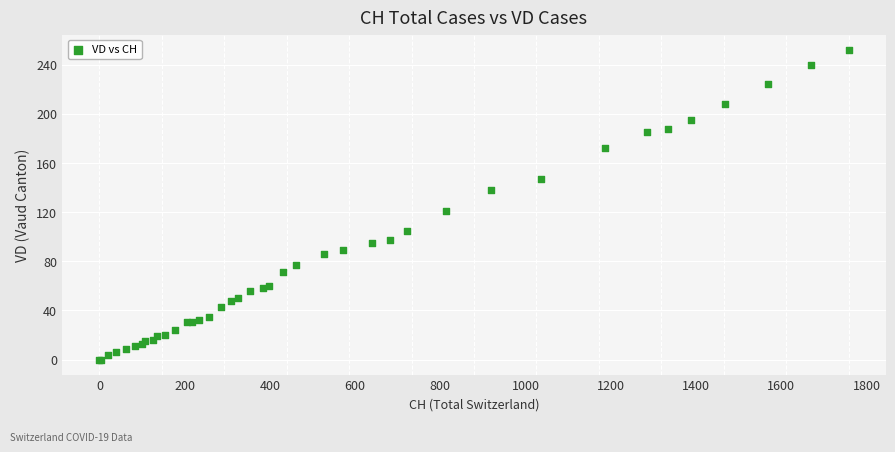

What Y value in the scatter plot is closest to 126?

121